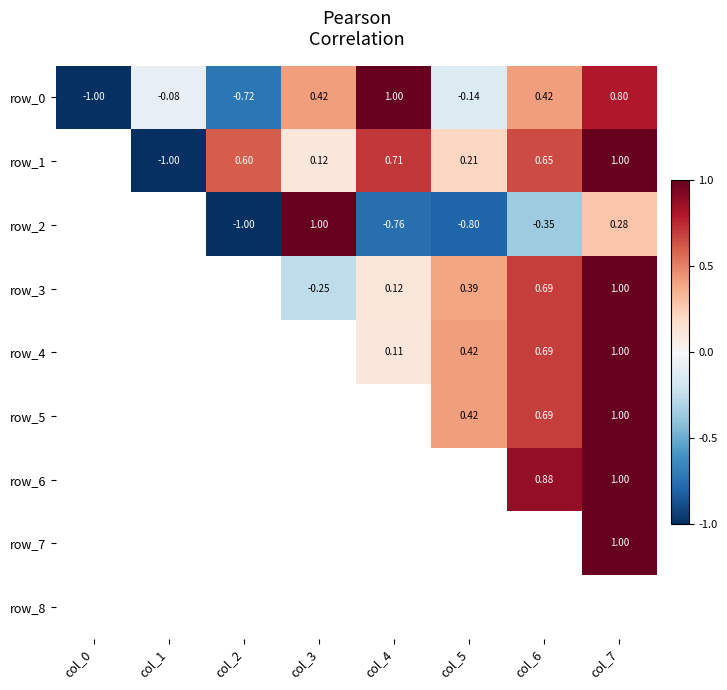

Which series has the largest total across all categories?

row_0